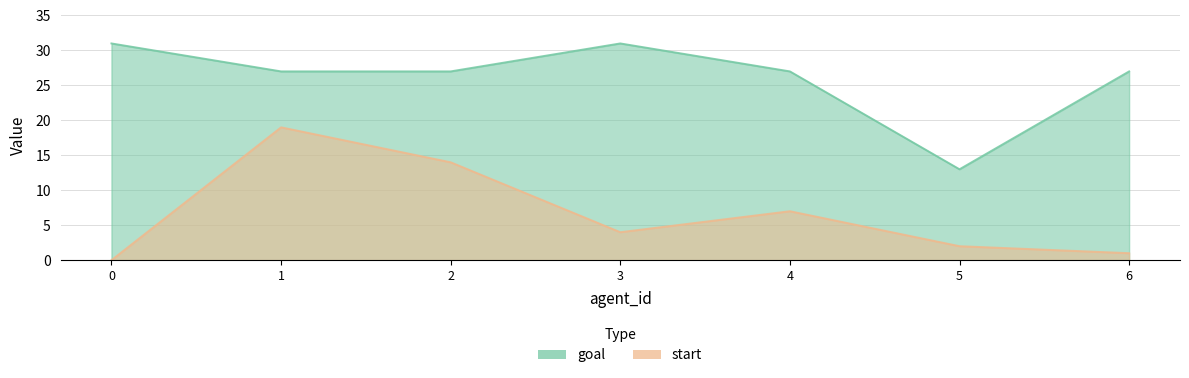

Reading right to left, what are all the values shown in this chart?

start: 6=1	5=2	4=7	3=4	2=14	1=19	0=0
goal: 6=27	5=13	4=27	3=31	2=27	1=27	0=31